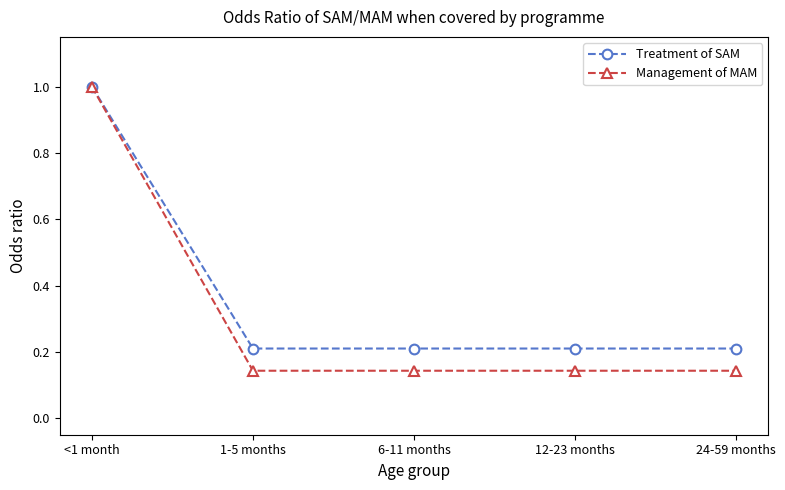

Rank the series at 1-5 months from highest to lowest value.

Treatment of SAM, Management of MAM